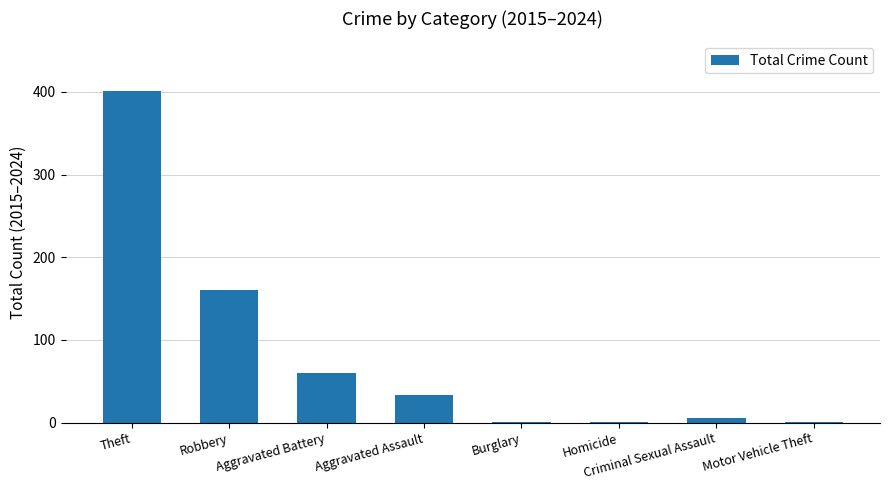

Are the bars horizontal?

No